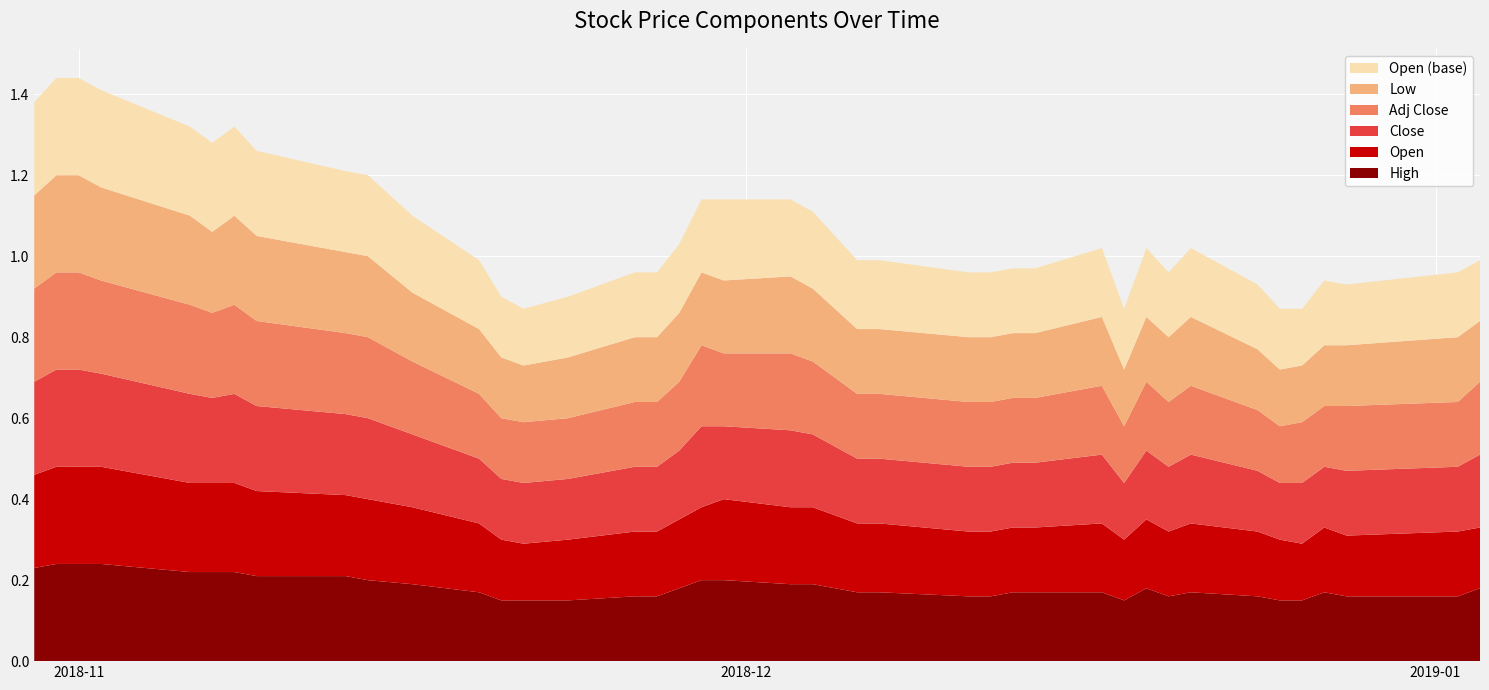

Reading left to right, what are all the values shown in this chart?

High: 2018-10-30=0.2	2018-10-31=0.2	2018-11-01=0.2	2018-11-02=0.2	2018-11-06=0.2	2018-11-07=0.2	2018-11-08=0.2	2018-11-09=0.2	2018-11-13=0.2	2018-11-14=0.2	2018-11-16=0.2	2018-11-19=0.2	2018-11-20=0.1	2018-11-21=0.1	2018-11-23=0.1	2018-11-26=0.2	2018-11-27=0.2	2018-11-28=0.2	2018-11-29=0.2	2018-11-30=0.2	2018-12-03=0.2	2018-12-04=0.2	2018-12-06=0.2	2018-12-07=0.2	2018-12-11=0.2	2018-12-12=0.2	2018-12-13=0.2	2018-12-14=0.2	2018-12-17=0.2	2018-12-18=0.1	2018-12-19=0.2	2018-12-20=0.2	2018-12-21=0.2	2018-12-24=0.2	2018-12-25=0.1	2018-12-26=0.1	2018-12-27=0.2	2018-12-28=0.2	2019-01-02=0.2	2019-01-03=0.2
Open: 2018-10-30=0.2	2018-10-31=0.2	2018-11-01=0.2	2018-11-02=0.2	2018-11-06=0.2	2018-11-07=0.2	2018-11-08=0.2	2018-11-09=0.2	2018-11-13=0.2	2018-11-14=0.2	2018-11-16=0.2	2018-11-19=0.2	2018-11-20=0.1	2018-11-21=0.1	2018-11-23=0.1	2018-11-26=0.2	2018-11-27=0.2	2018-11-28=0.2	2018-11-29=0.2	2018-11-30=0.2	2018-12-03=0.2	2018-12-04=0.2	2018-12-06=0.2	2018-12-07=0.2	2018-12-11=0.2	2018-12-12=0.2	2018-12-13=0.2	2018-12-14=0.2	2018-12-17=0.2	2018-12-18=0.1	2018-12-19=0.2	2018-12-20=0.2	2018-12-21=0.2	2018-12-24=0.2	2018-12-25=0.1	2018-12-26=0.1	2018-12-27=0.2	2018-12-28=0.1	2019-01-02=0.2	2019-01-03=0.1
Close: 2018-10-30=0.2	2018-10-31=0.2	2018-11-01=0.2	2018-11-02=0.2	2018-11-06=0.2	2018-11-07=0.2	2018-11-08=0.2	2018-11-09=0.2	2018-11-13=0.2	2018-11-14=0.2	2018-11-16=0.2	2018-11-19=0.2	2018-11-20=0.1	2018-11-21=0.1	2018-11-23=0.1	2018-11-26=0.2	2018-11-27=0.2	2018-11-28=0.2	2018-11-29=0.2	2018-11-30=0.2	2018-12-03=0.2	2018-12-04=0.2	2018-12-06=0.2	2018-12-07=0.2	2018-12-11=0.2	2018-12-12=0.2	2018-12-13=0.2	2018-12-14=0.2	2018-12-17=0.2	2018-12-18=0.1	2018-12-19=0.2	2018-12-20=0.2	2018-12-21=0.2	2018-12-24=0.1	2018-12-25=0.1	2018-12-26=0.1	2018-12-27=0.1	2018-12-28=0.2	2019-01-02=0.2	2019-01-03=0.2
Adj Close: 2018-10-30=0.2	2018-10-31=0.2	2018-11-01=0.2	2018-11-02=0.2	2018-11-06=0.2	2018-11-07=0.2	2018-11-08=0.2	2018-11-09=0.2	2018-11-13=0.2	2018-11-14=0.2	2018-11-16=0.2	2018-11-19=0.2	2018-11-20=0.1	2018-11-21=0.1	2018-11-23=0.1	2018-11-26=0.2	2018-11-27=0.2	2018-11-28=0.2	2018-11-29=0.2	2018-11-30=0.2	2018-12-03=0.2	2018-12-04=0.2	2018-12-06=0.2	2018-12-07=0.2	2018-12-11=0.2	2018-12-12=0.2	2018-12-13=0.2	2018-12-14=0.2	2018-12-17=0.2	2018-12-18=0.1	2018-12-19=0.2	2018-12-20=0.2	2018-12-21=0.2	2018-12-24=0.1	2018-12-25=0.1	2018-12-26=0.1	2018-12-27=0.1	2018-12-28=0.2	2019-01-02=0.2	2019-01-03=0.2
Low: 2018-10-30=0.2	2018-10-31=0.2	2018-11-01=0.2	2018-11-02=0.2	2018-11-06=0.2	2018-11-07=0.2	2018-11-08=0.2	2018-11-09=0.2	2018-11-13=0.2	2018-11-14=0.2	2018-11-16=0.2	2018-11-19=0.2	2018-11-20=0.1	2018-11-21=0.1	2018-11-23=0.1	2018-11-26=0.2	2018-11-27=0.2	2018-11-28=0.2	2018-11-29=0.2	2018-11-30=0.2	2018-12-03=0.2	2018-12-04=0.2	2018-12-06=0.2	2018-12-07=0.2	2018-12-11=0.2	2018-12-12=0.2	2018-12-13=0.2	2018-12-14=0.2	2018-12-17=0.2	2018-12-18=0.1	2018-12-19=0.2	2018-12-20=0.2	2018-12-21=0.2	2018-12-24=0.1	2018-12-25=0.1	2018-12-26=0.1	2018-12-27=0.1	2018-12-28=0.1	2019-01-02=0.2	2019-01-03=0.1
Open2: 2018-10-30=0.2	2018-10-31=0.2	2018-11-01=0.2	2018-11-02=0.2	2018-11-06=0.2	2018-11-07=0.2	2018-11-08=0.2	2018-11-09=0.2	2018-11-13=0.2	2018-11-14=0.2	2018-11-16=0.2	2018-11-19=0.2	2018-11-20=0.1	2018-11-21=0.1	2018-11-23=0.1	2018-11-26=0.2	2018-11-27=0.2	2018-11-28=0.2	2018-11-29=0.2	2018-11-30=0.2	2018-12-03=0.2	2018-12-04=0.2	2018-12-06=0.2	2018-12-07=0.2	2018-12-11=0.2	2018-12-12=0.2	2018-12-13=0.2	2018-12-14=0.2	2018-12-17=0.2	2018-12-18=0.1	2018-12-19=0.2	2018-12-20=0.2	2018-12-21=0.2	2018-12-24=0.2	2018-12-25=0.1	2018-12-26=0.1	2018-12-27=0.2	2018-12-28=0.1	2019-01-02=0.2	2019-01-03=0.1